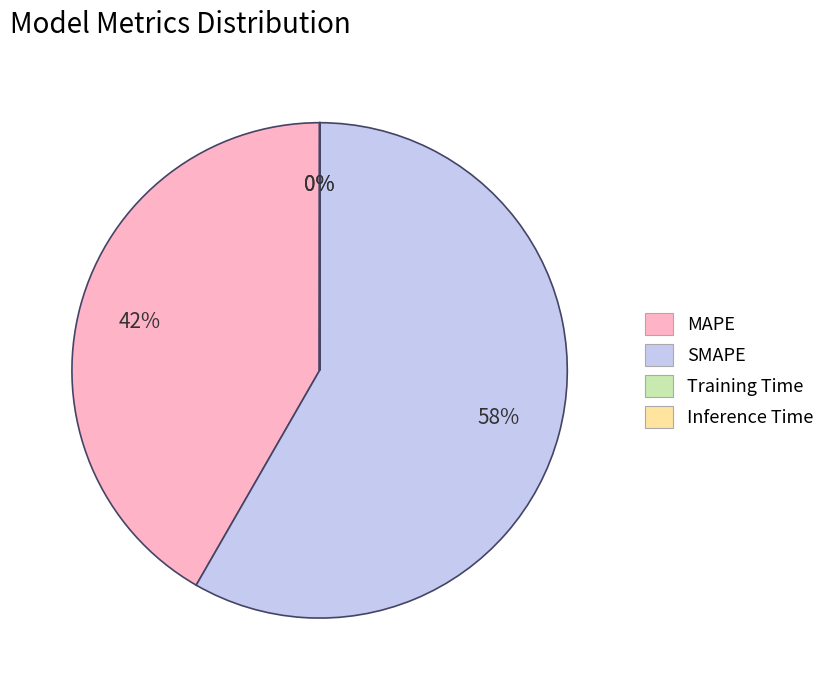

Which slice is the largest?

SMAPE